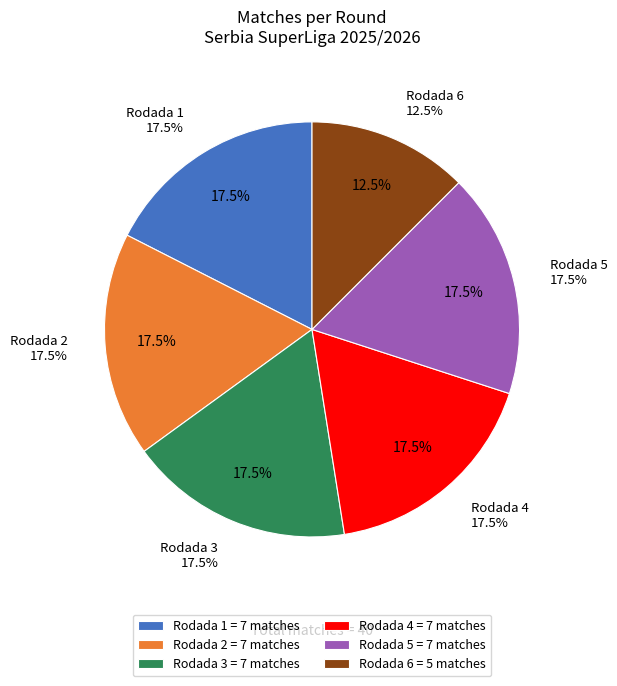

Is it true that Rodada 5 is 18% of the pie?

True